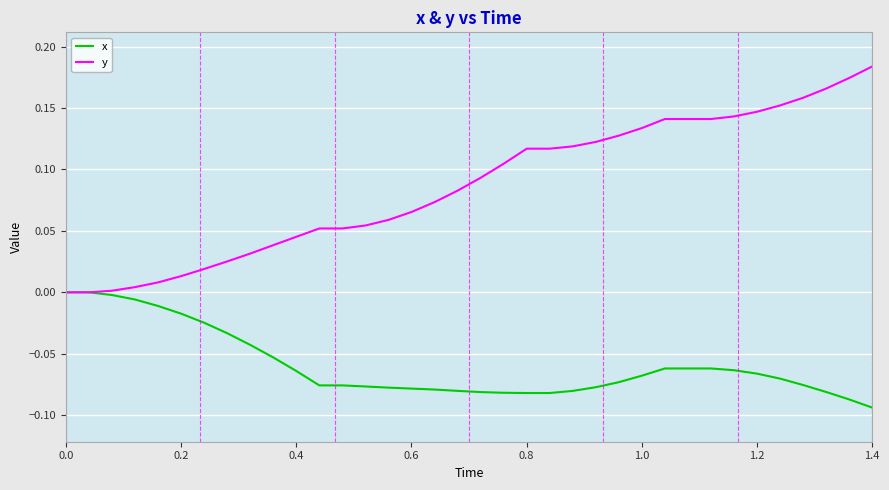

Rank the series by their maximum value, from lowest to highest.

x, y